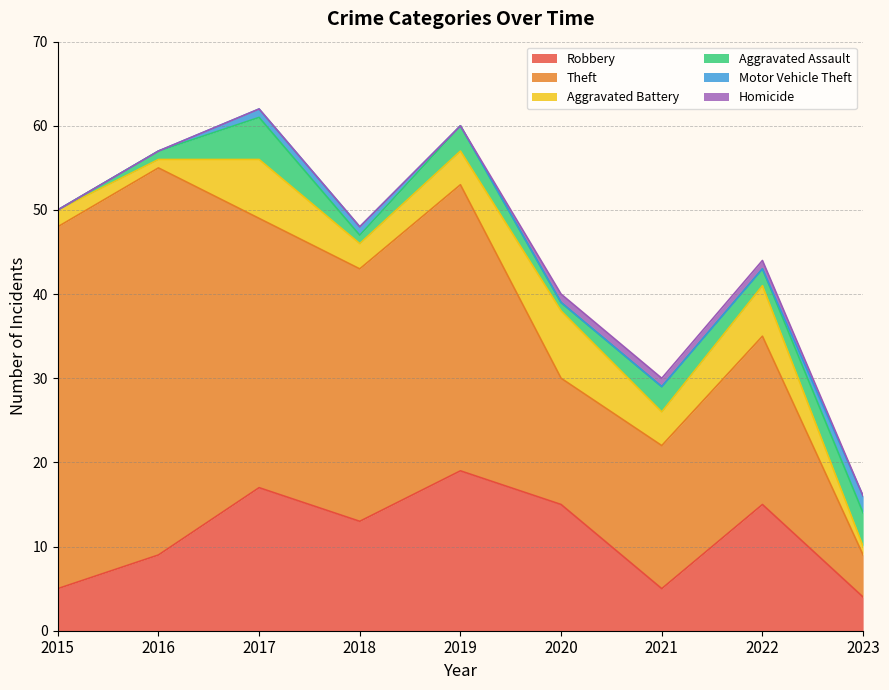

Reading left to right, what are all the values shown in this chart?

Robbery: 5	9	17	13	19	15	5	15	4
Theft: 43	46	32	30	34	15	17	20	5
Aggravated Battery: 2	1	7	3	4	8	4	6	1
Aggravated Assault: 0	1	5	1	3	1	3	2	4
Motor Vehicle Theft: 0	0	1	1	0	0	0	0	2
Homicide: 0	0	0	0	0	1	1	1	0